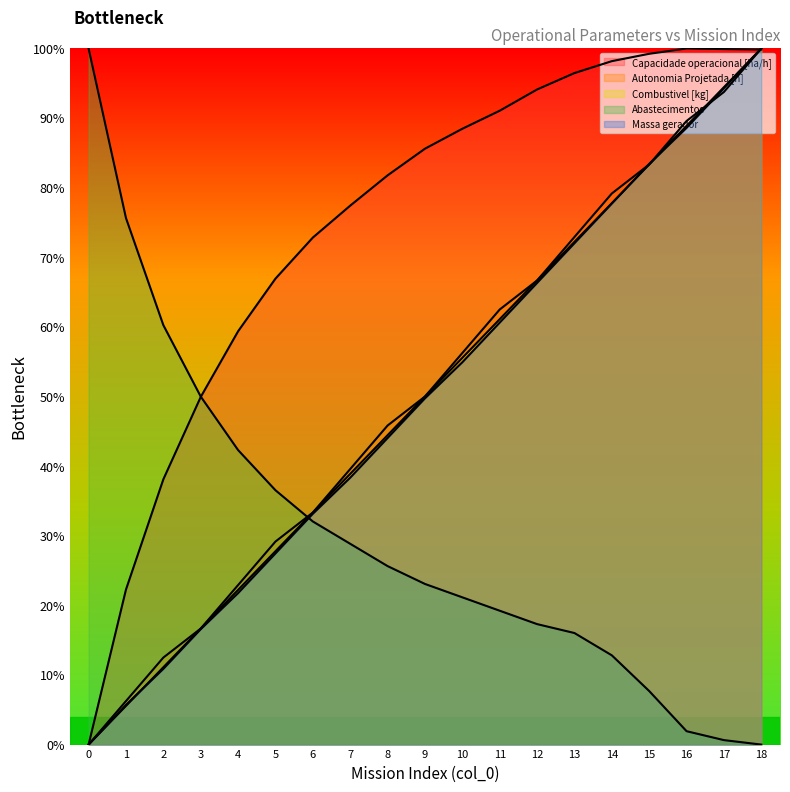

What is the difference between the maximum and minimum values in the Combustivel [kg] series?

100.0